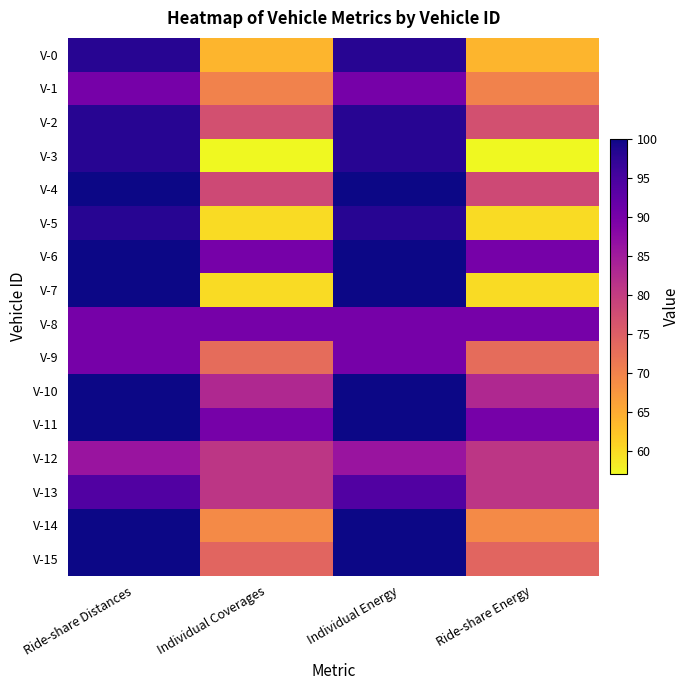

Which series changed the most between Ride-share Distances and Ride-share Energy?

V-3